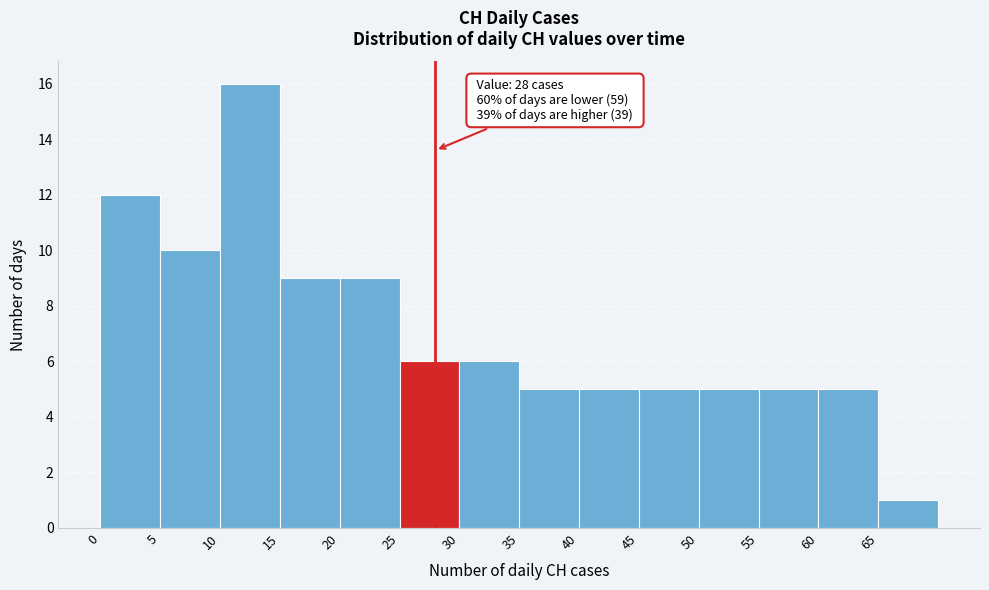

Over which range of the x-axis is the bar tallest?

10 to 15